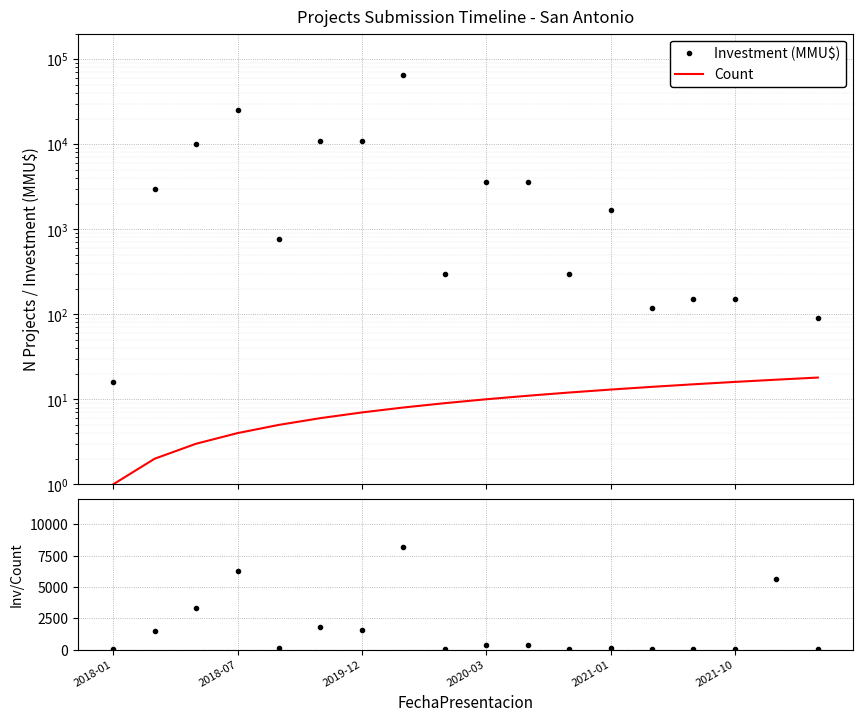

Which series ends up on top after the final intersection of Investment/Count ratio and Count?

Count